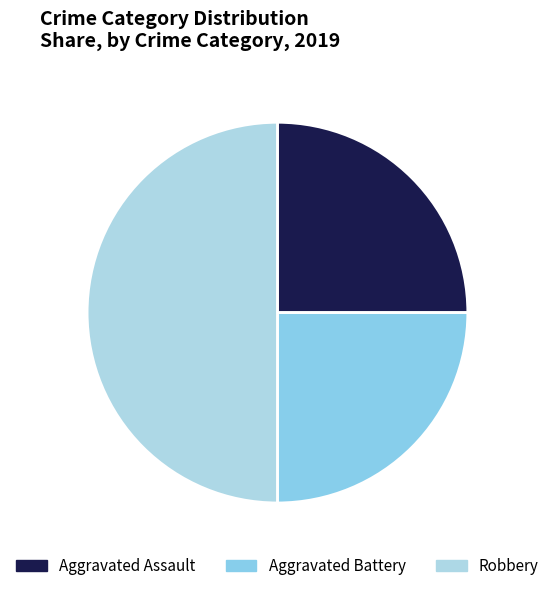

Does Aggravated Assault represent more than half of the total?

No